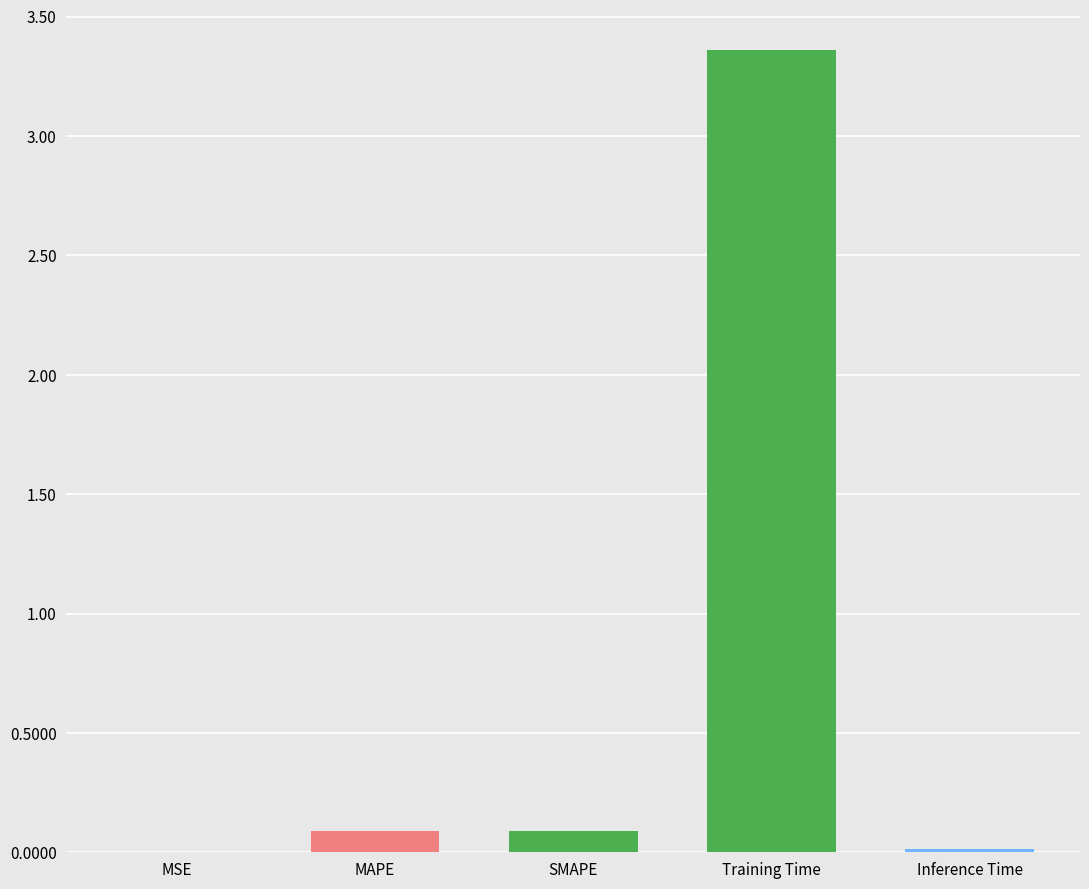

Rank the categories by value from lowest to highest.

MSE, Inference Time, SMAPE, MAPE, Training Time